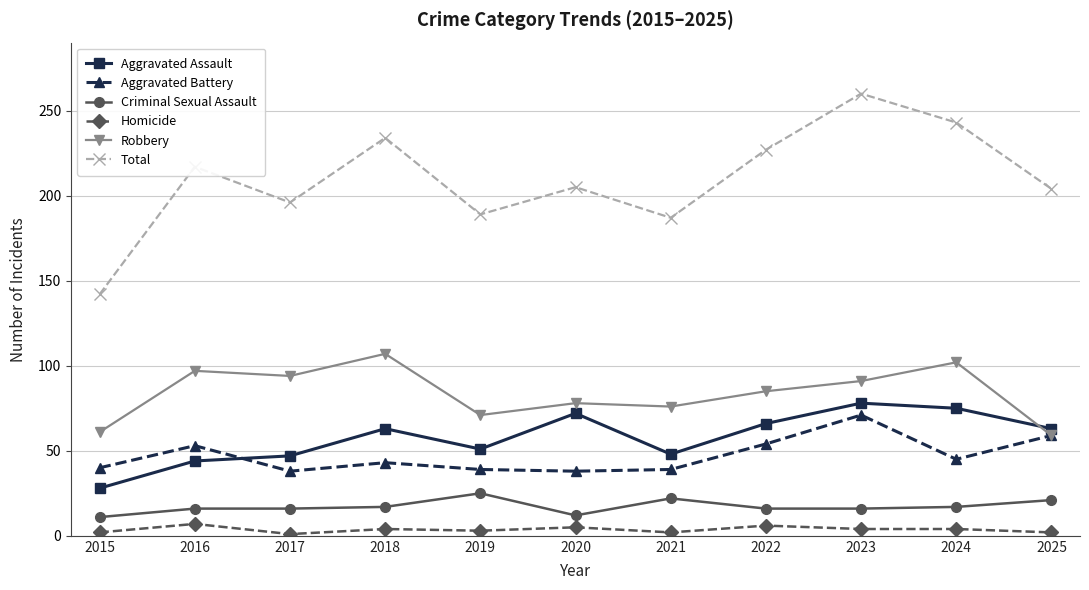

The value of Aggravated Battery at 2019 is 21. True or false?

False